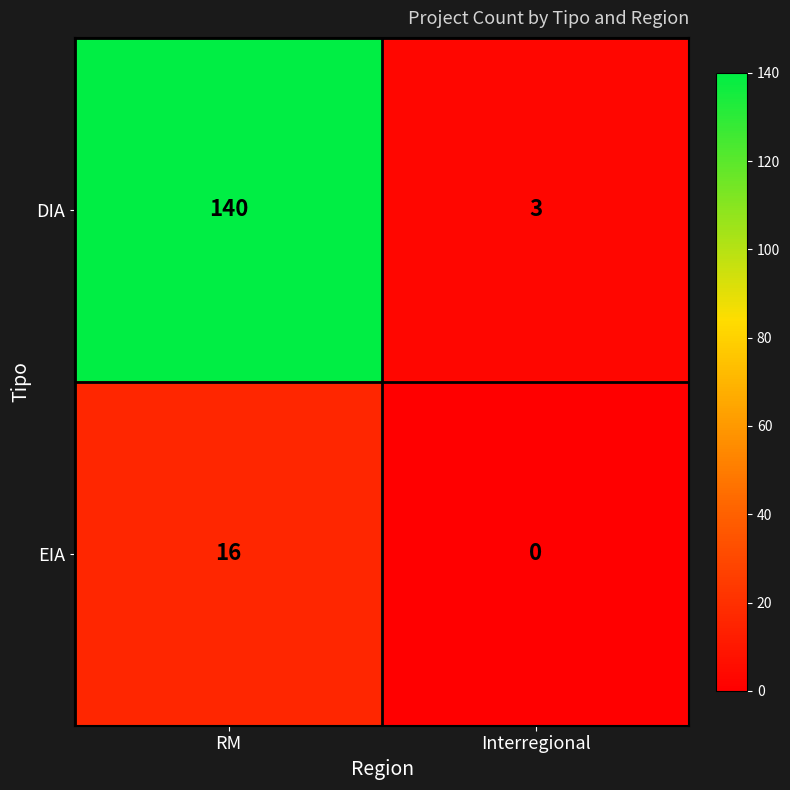

List the labels in order of EIA value, largest first.

RM, Interregional